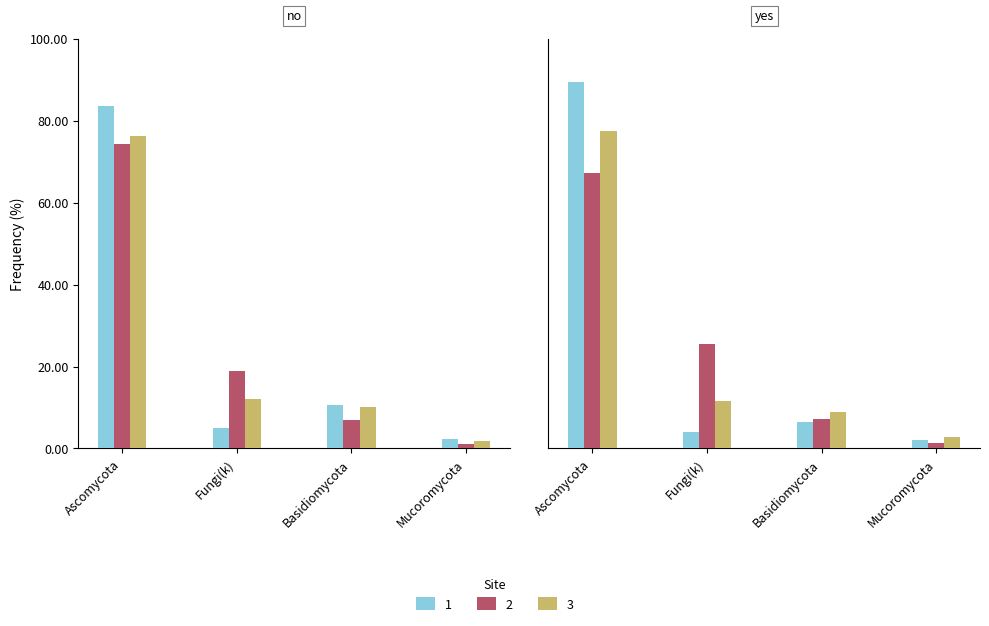

What is the label of the 2nd bar from the left?

Fungi(k)